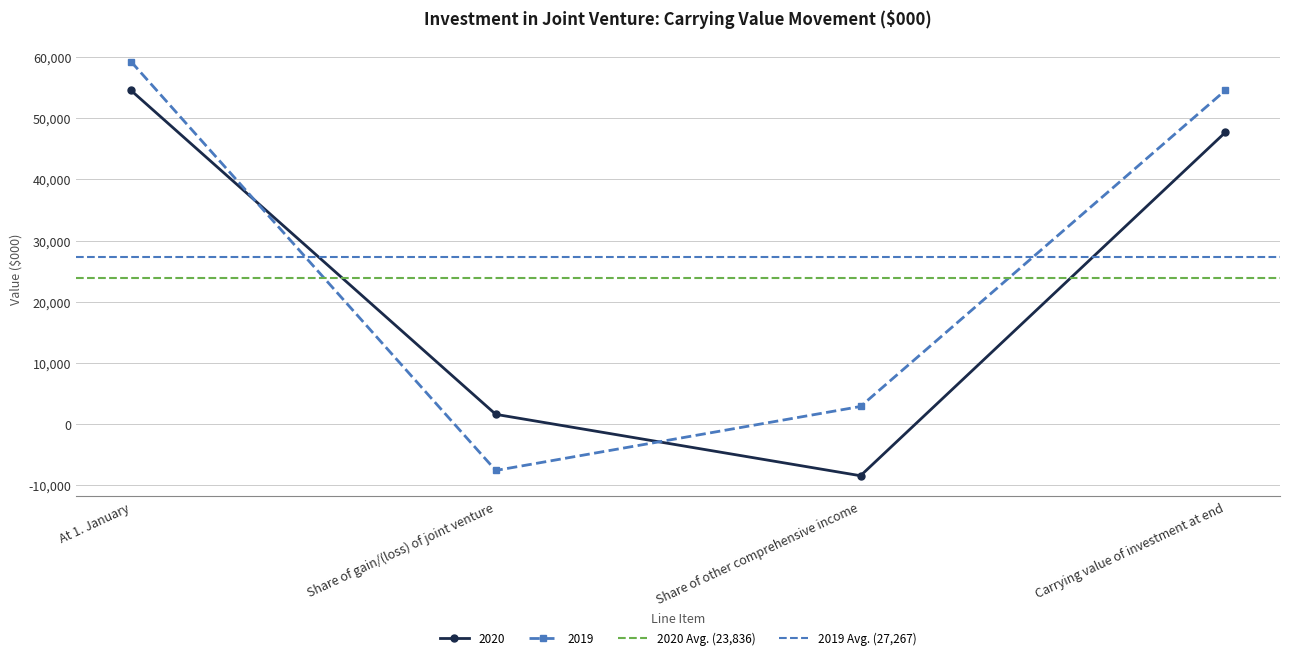

What is the label of the 1st point from the left?

At 1. January